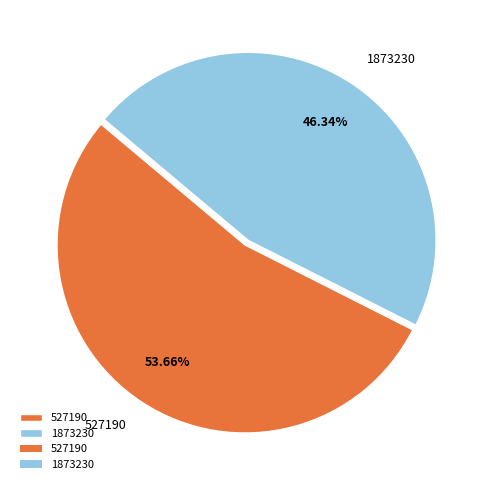

How many segments does this pie chart have?

2